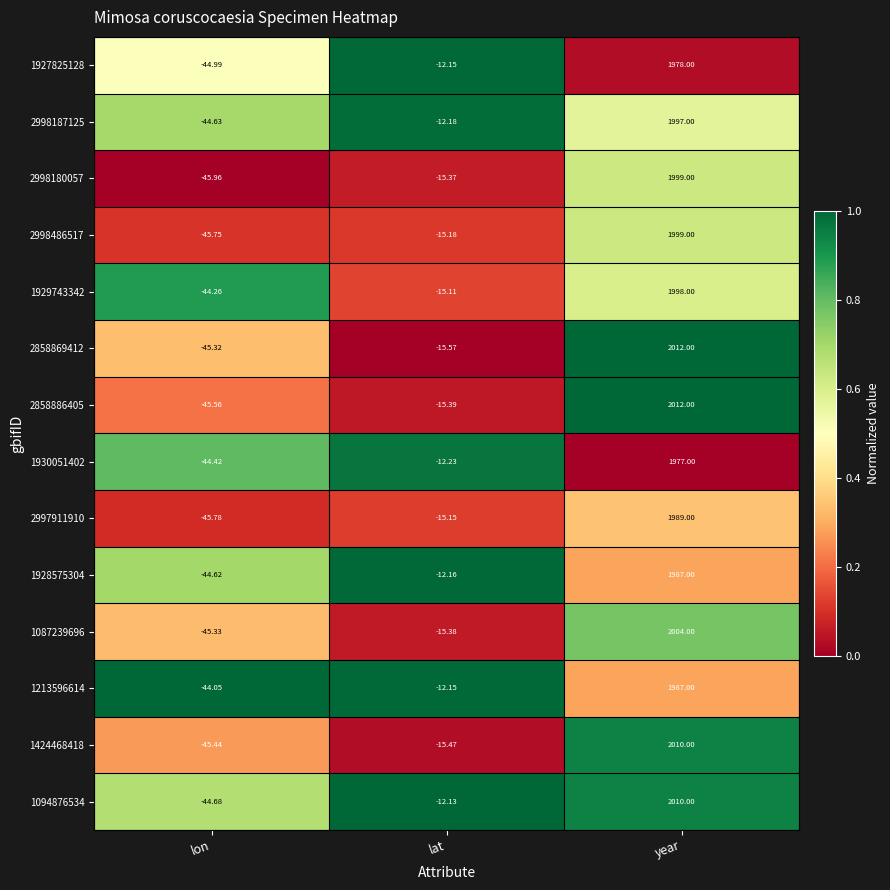

List the labels in order of 2998486517 value, largest first.

year, lat, lon